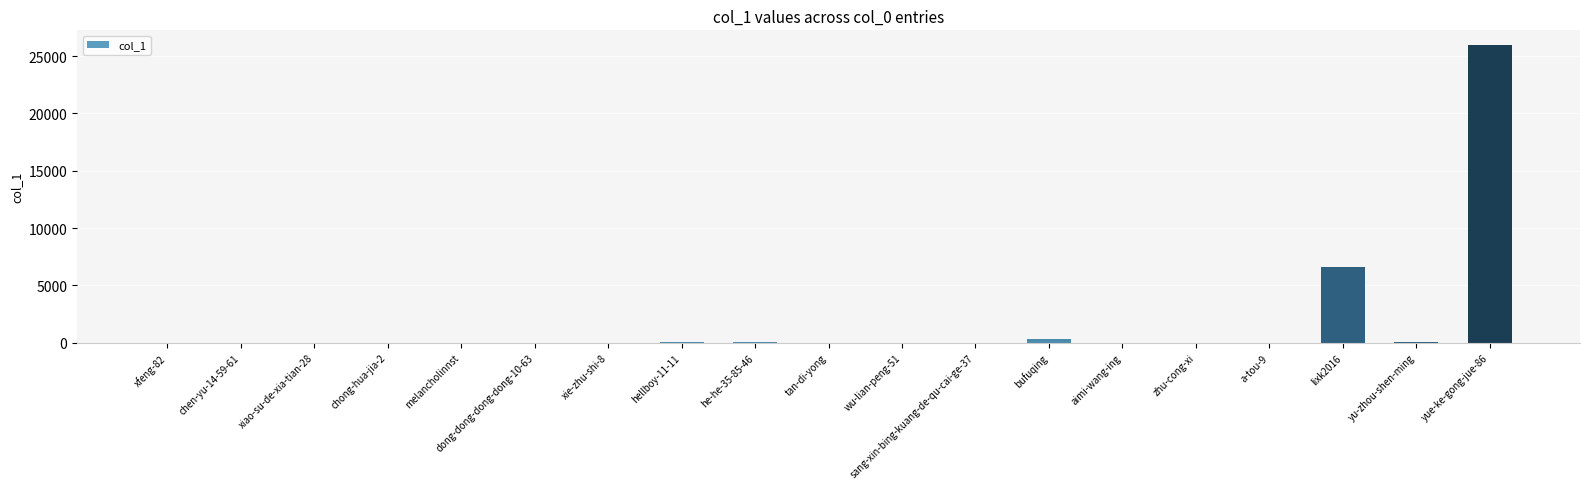

What is the sum of all values?

33134